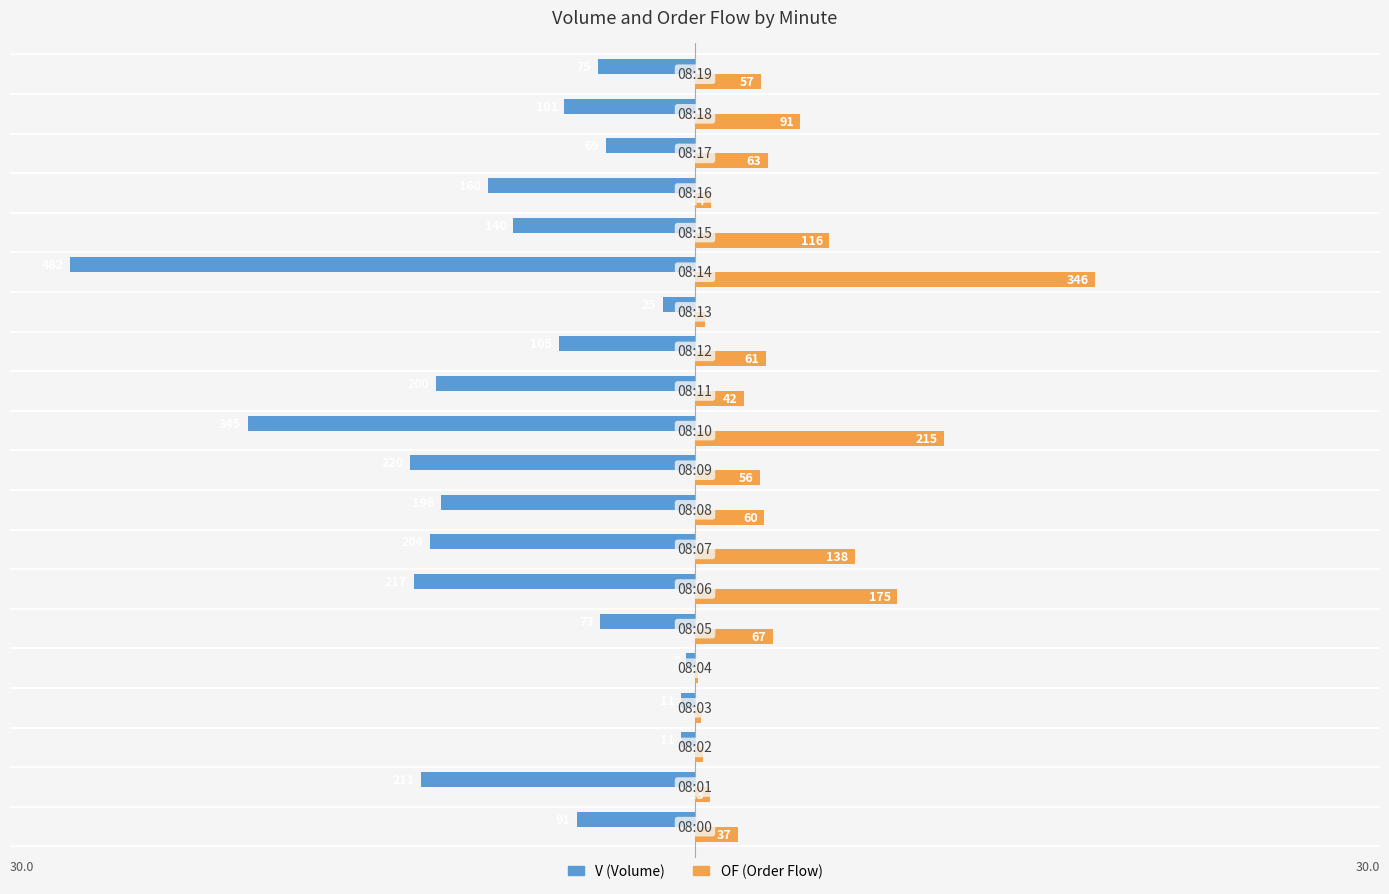

What are all the series names shown in the legend?

V (Volume), OF (Order Flow)